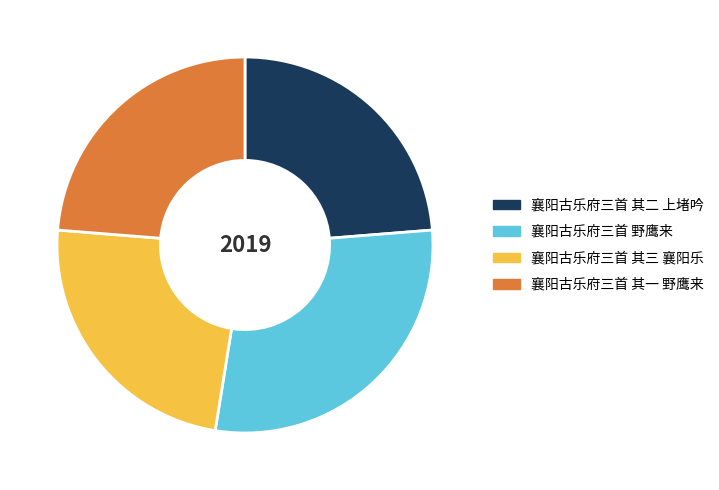

Do 襄阳古乐府三首 其三 襄阳乐 and 襄阳古乐府三首 其二 上堵吟 together represent more than half of the pie?

No